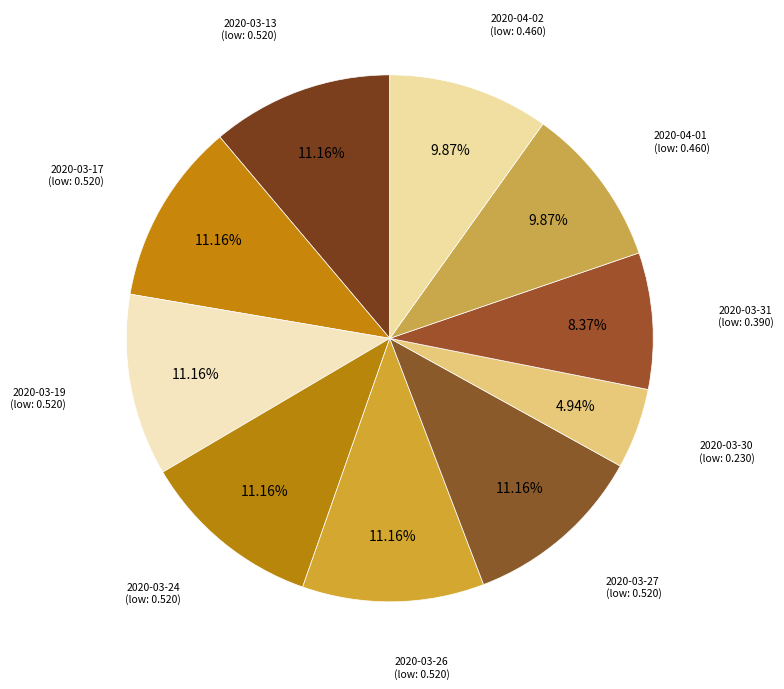

How many segments does this pie chart have?

10